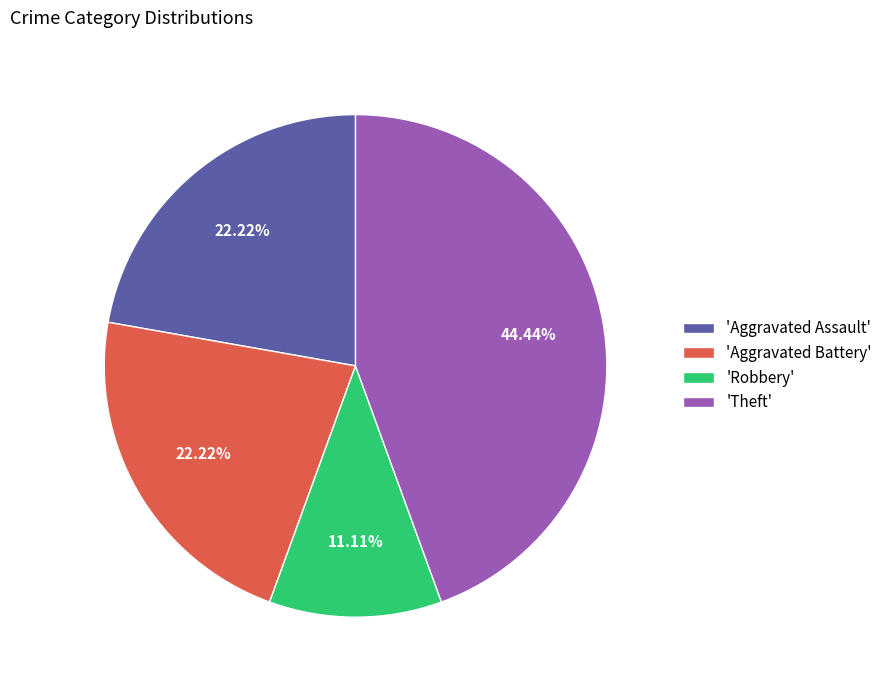

What is the largest slice in the pie chart?

'Theft'